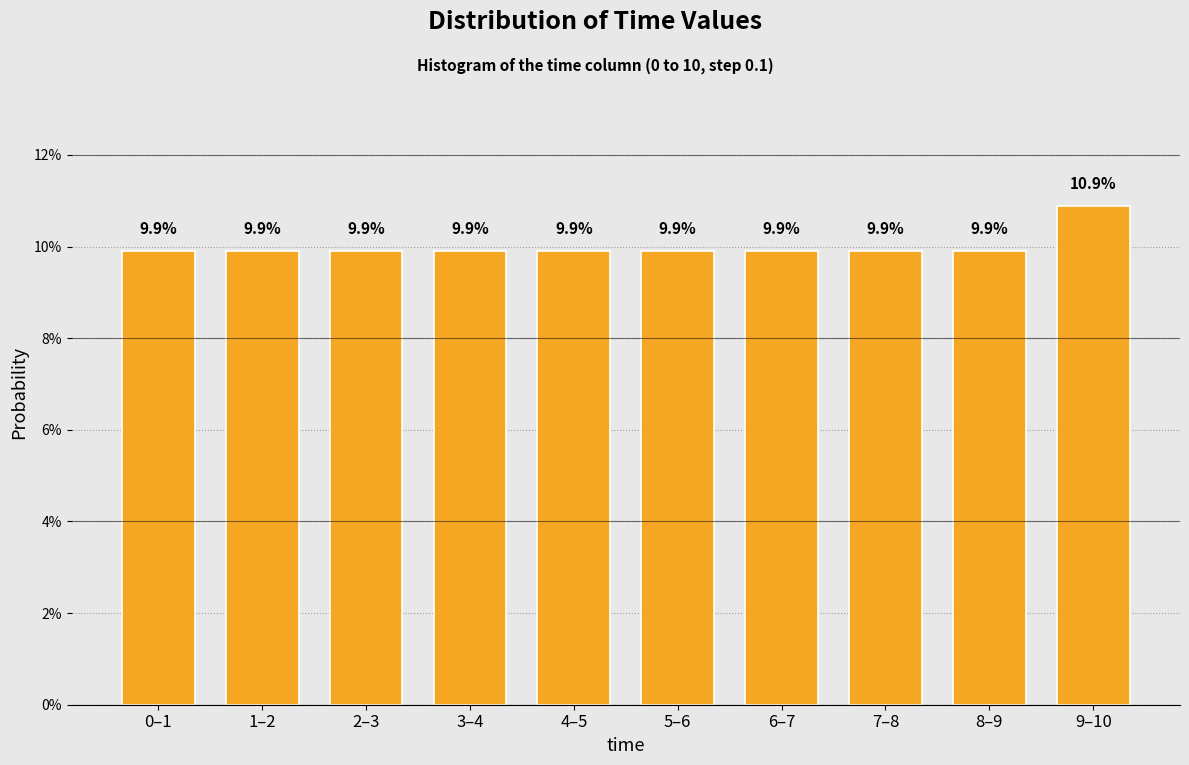

Reading right to left, what are all the values shown in this chart?

10.9	9.9	9.9	9.9	9.9	9.9	9.9	9.9	9.9	9.9